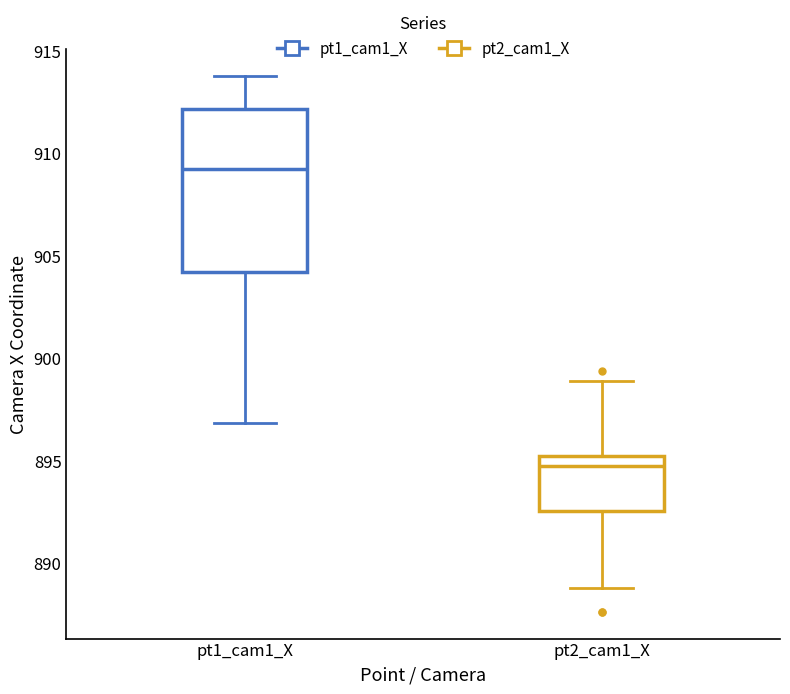

Where is the upper edge of the box for pt1_cam1_X on the y-axis? The values are not printed on the chart, so give them approximately, as read against the axis.

912.0